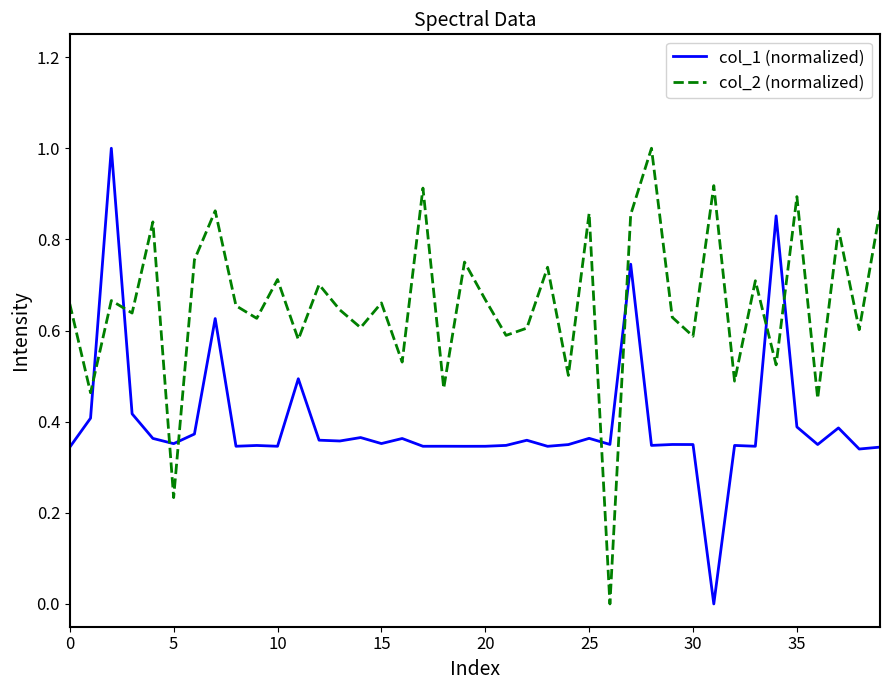

How many series are shown in this chart?

2